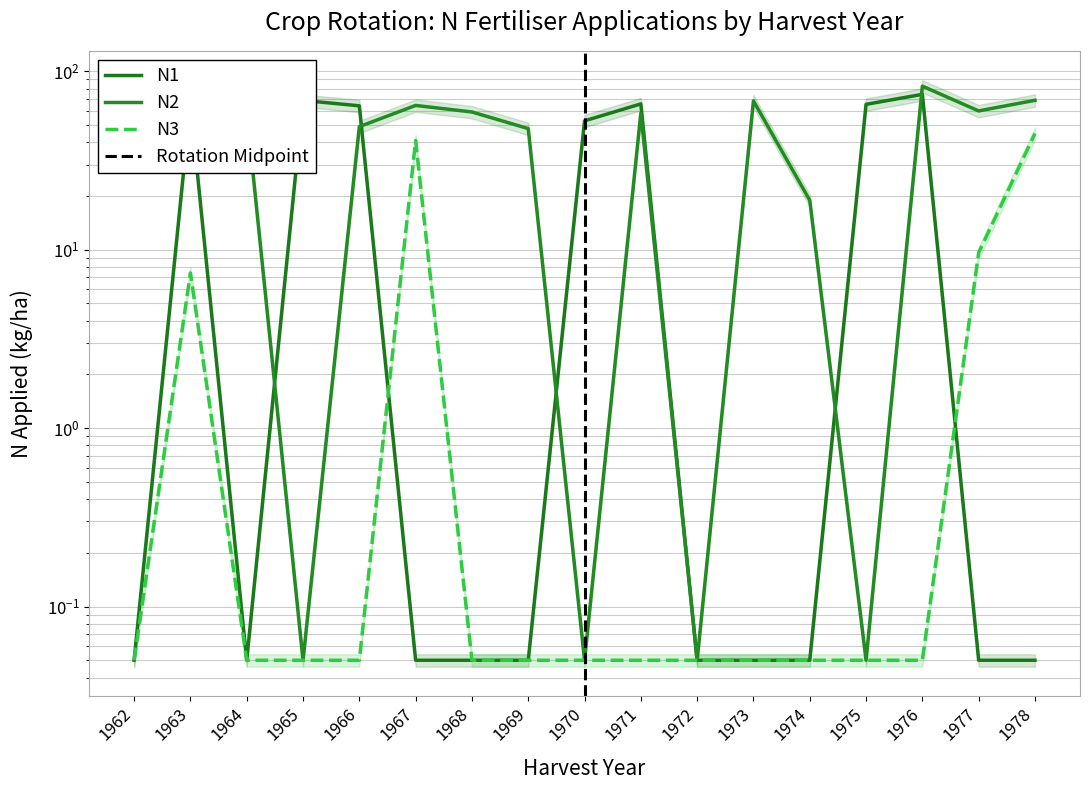

At which label does N3 reach its minimum?

1962